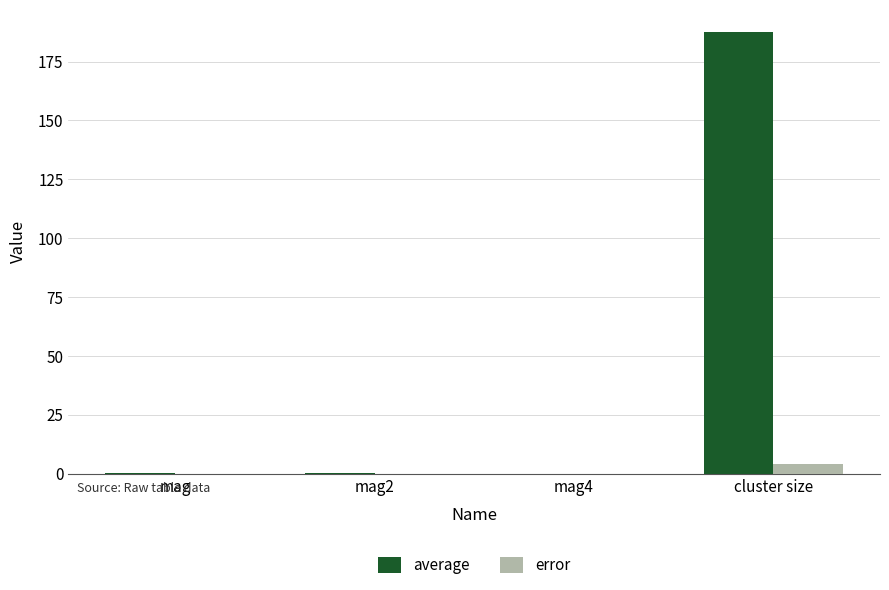

Between mag2 and cluster size, which series saw the biggest shift?

average